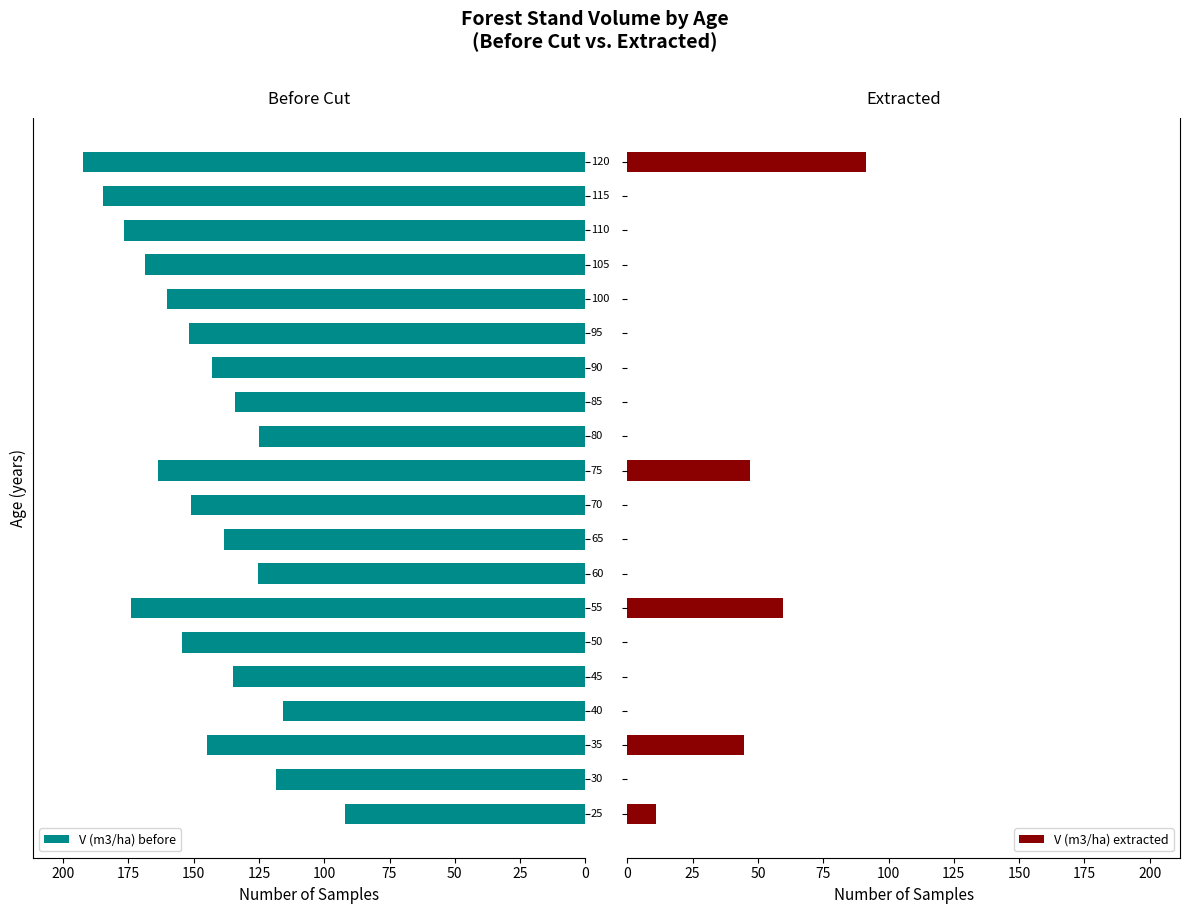

List the series in order of their overall mean, lowest first.

V (m3/ha) extracted, V (m3/ha) before